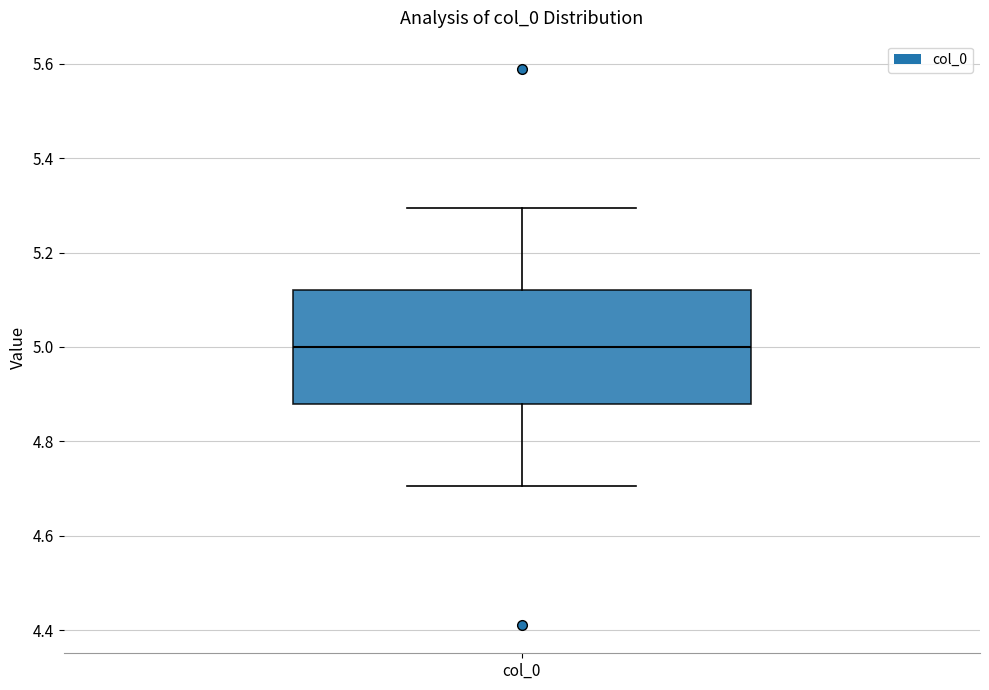

Transcribe this box plot: give where the median line is, the range the box spans, and where the two whiskers end, as read against the y-axis. The values are not printed on the chart, so give them approximately, as read against the axis.

median 5.00, box 4.88 to 5.12, whiskers 4.70 to 5.30